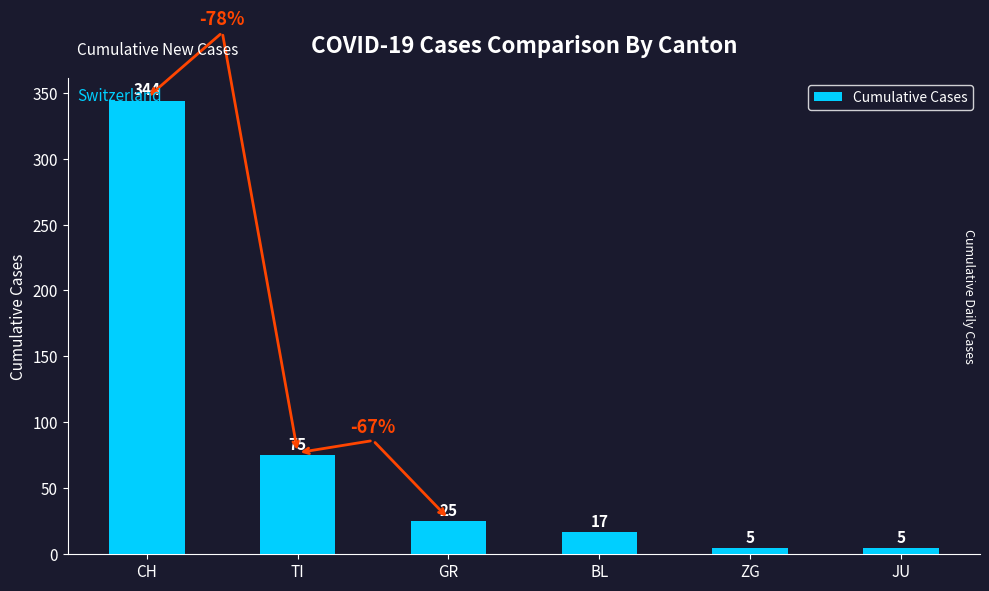

Approximately how many times larger is the value at BL compared to JU?

3.4